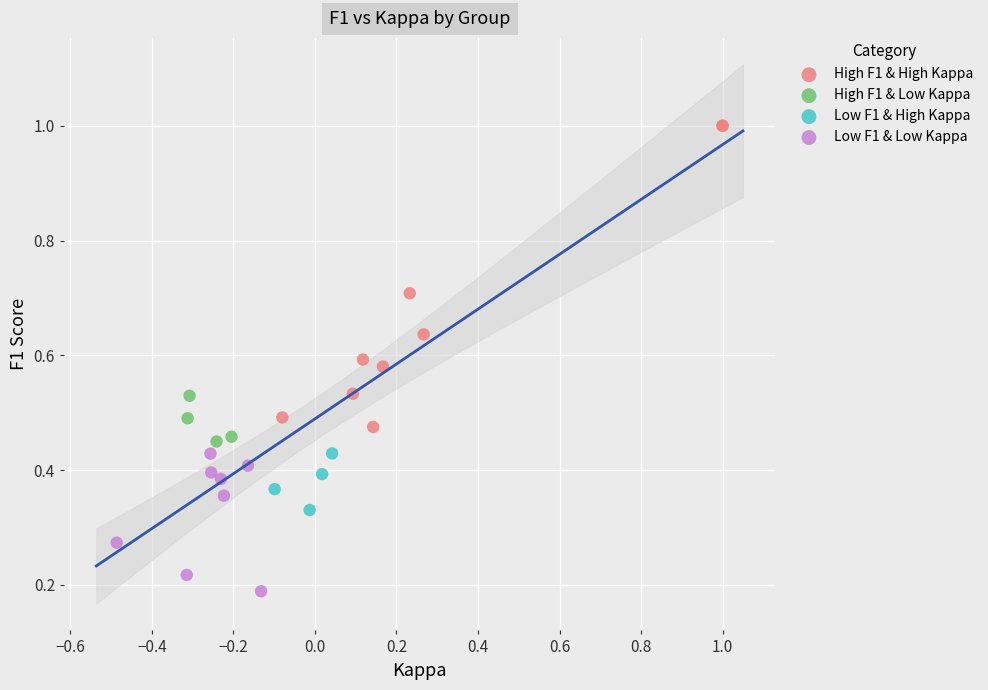

Which series has the largest Y range (max minus min)?

High F1 & High Kappa